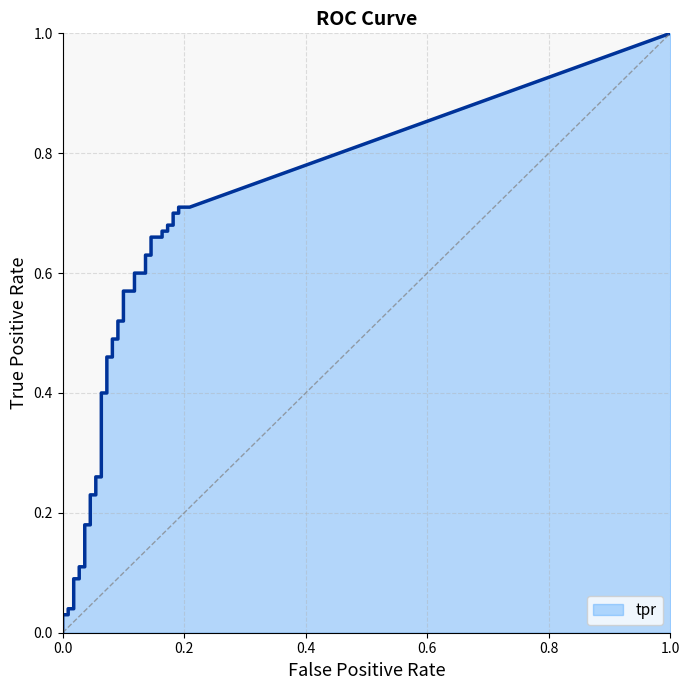

How many data points does each series have?

40